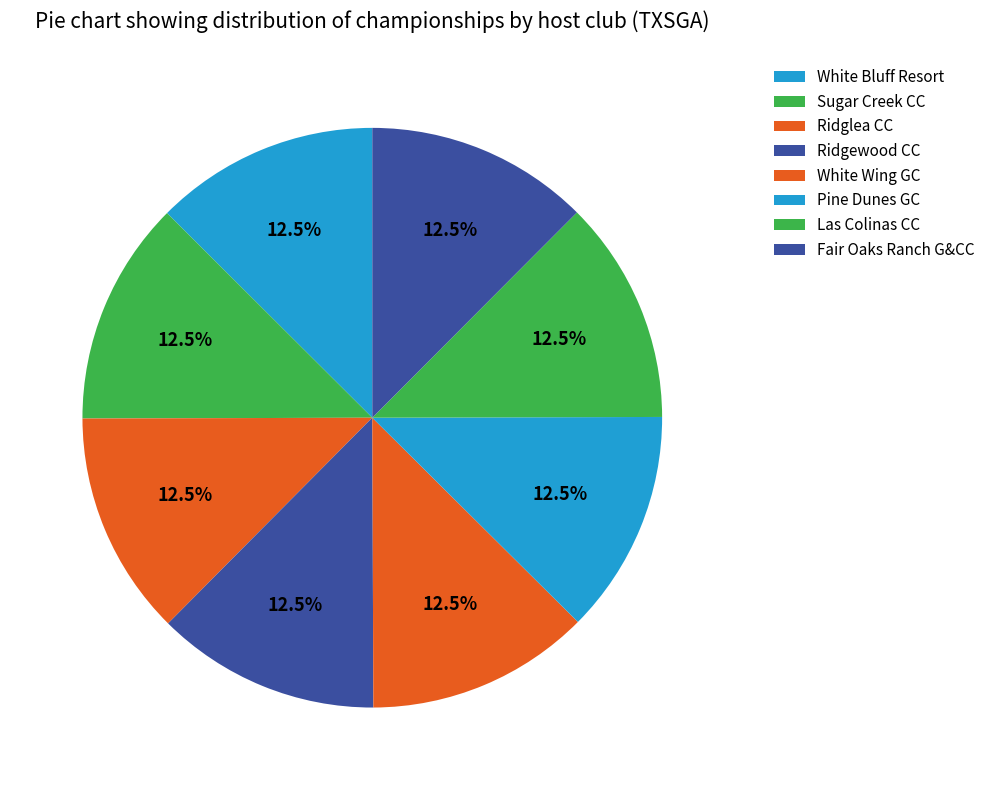

Count the number of slices in the pie.

8